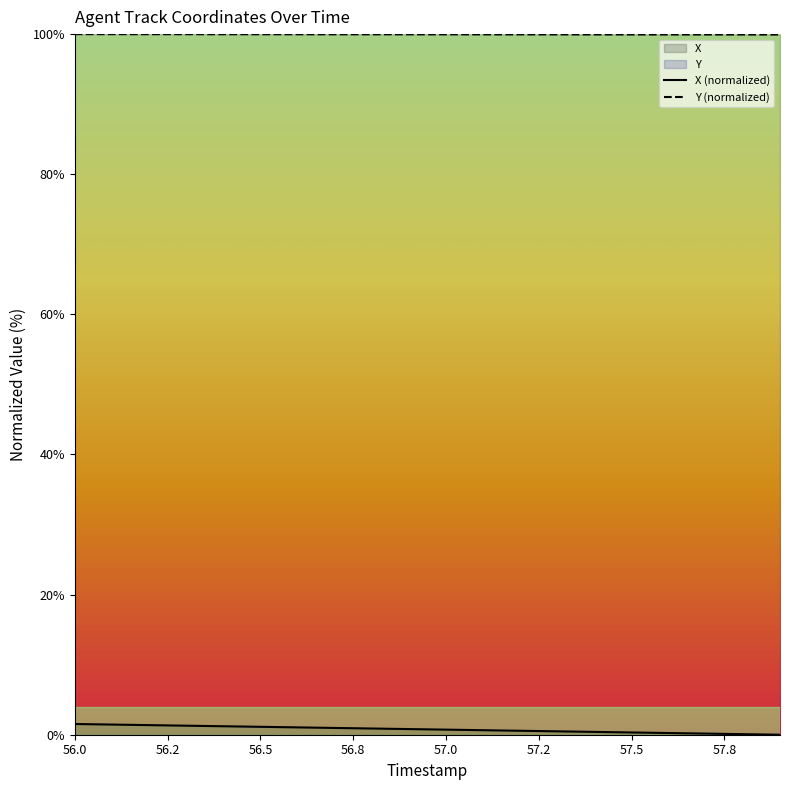

What is the difference between the maximum and second lowest values in the Y (normalized) series?

0.1